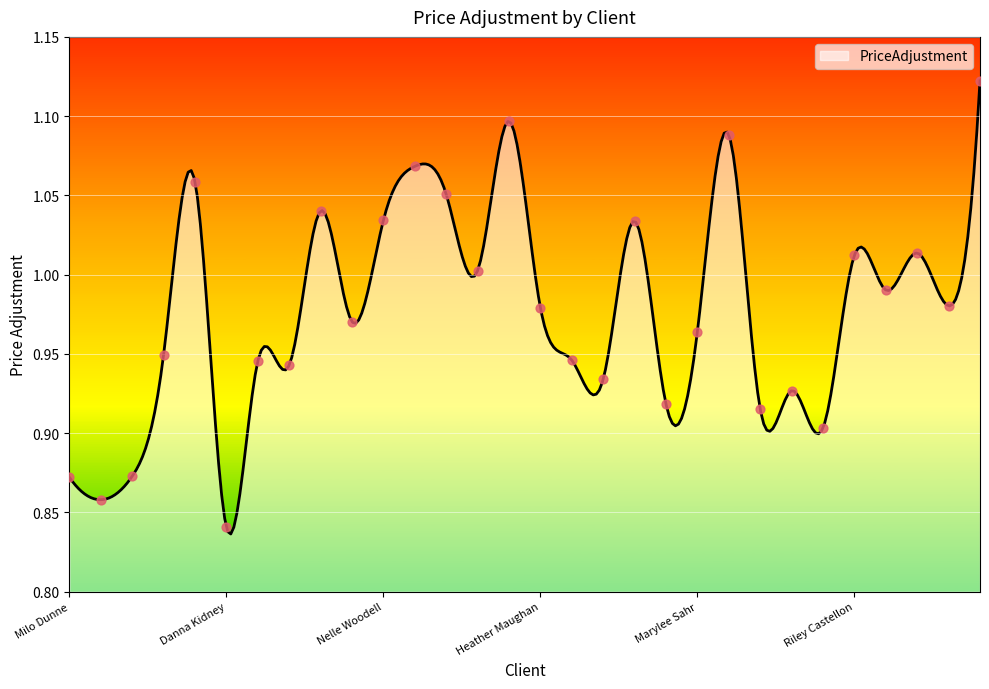

Approximately how many times larger is the value at Justina Lain compared to Corey Worley?

0.9